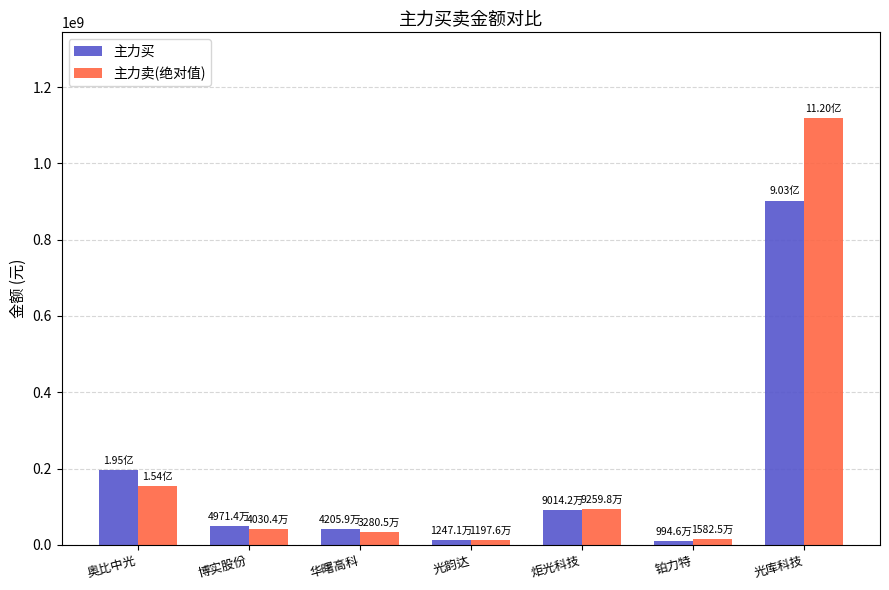

What is the approximate value of 主力卖(绝对值) at 奥比中光, to the nearest 10?

153889330